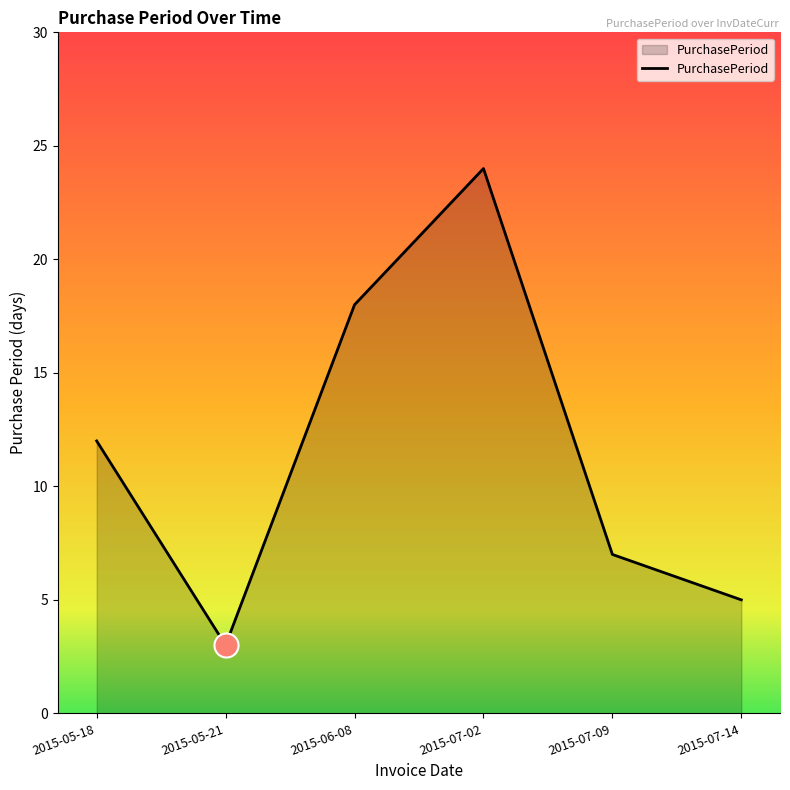

What is the ratio of the value at 2015-07-09 to the value at 2015-07-14?

1.4